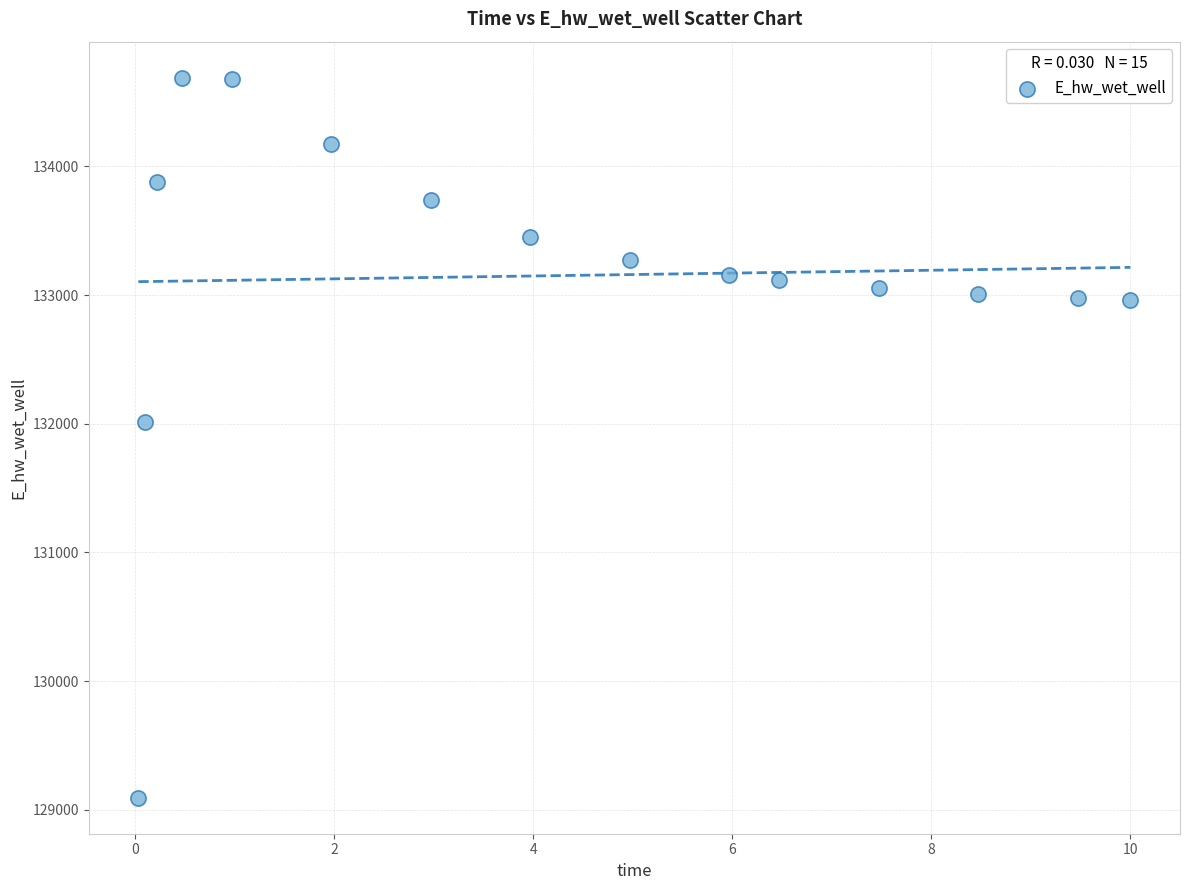

What Y value in the scatter plot is closest to 131891?

132013.3